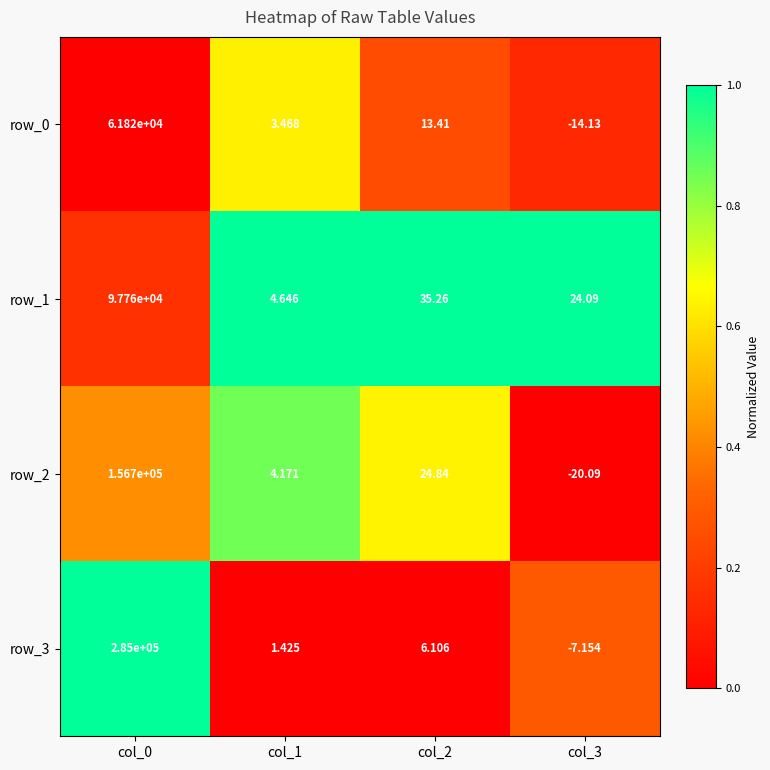

At which label does row_0 reach its peak?

col_0